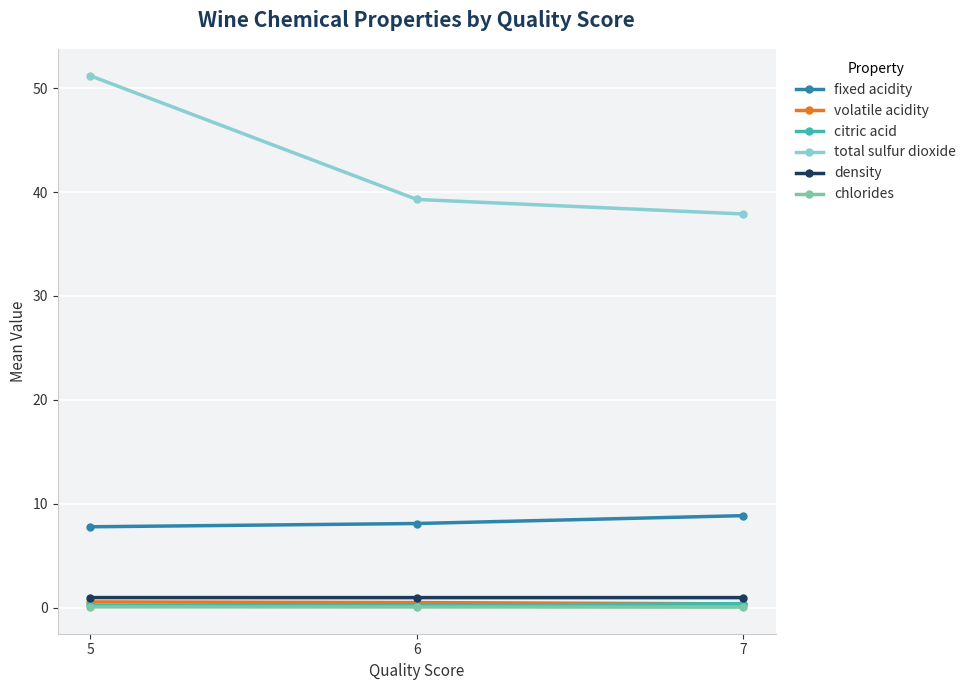

What is the minimum value shown in the chart?

0.1